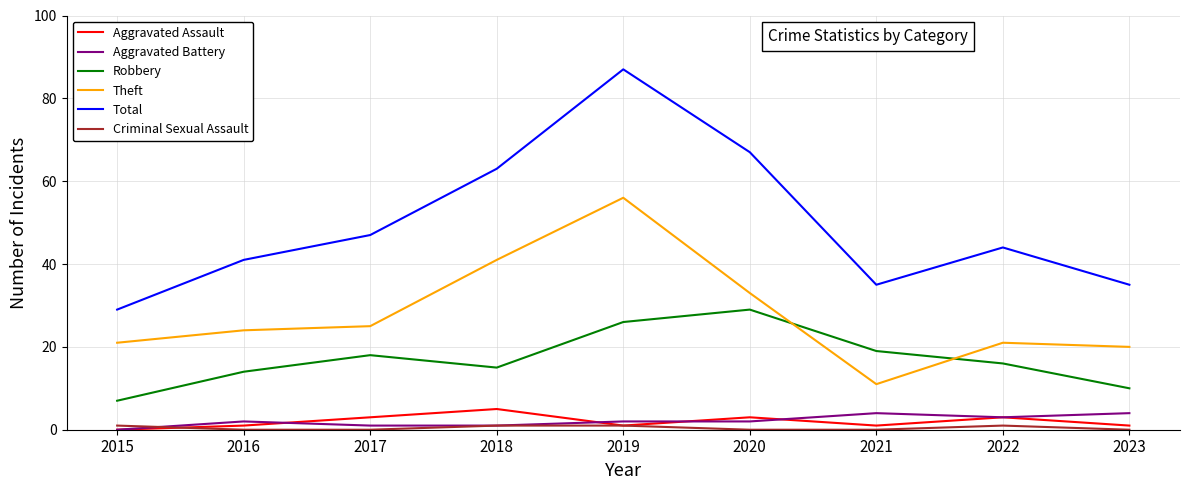

What is the difference between the Aggravated Assault values at 2016 and 2022?

2